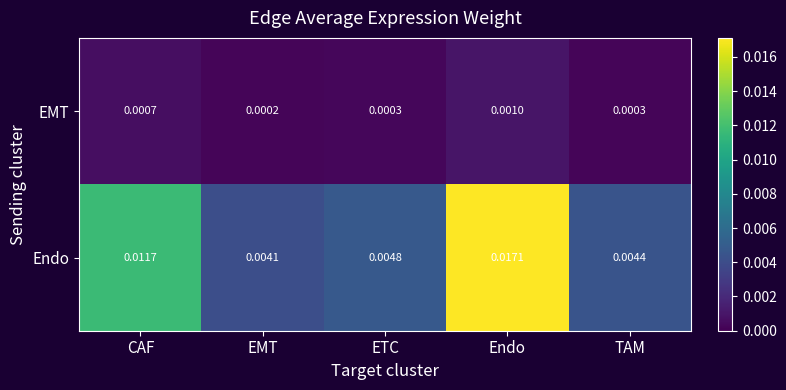

Between ETC and Endo, which series saw the biggest shift?

Endo